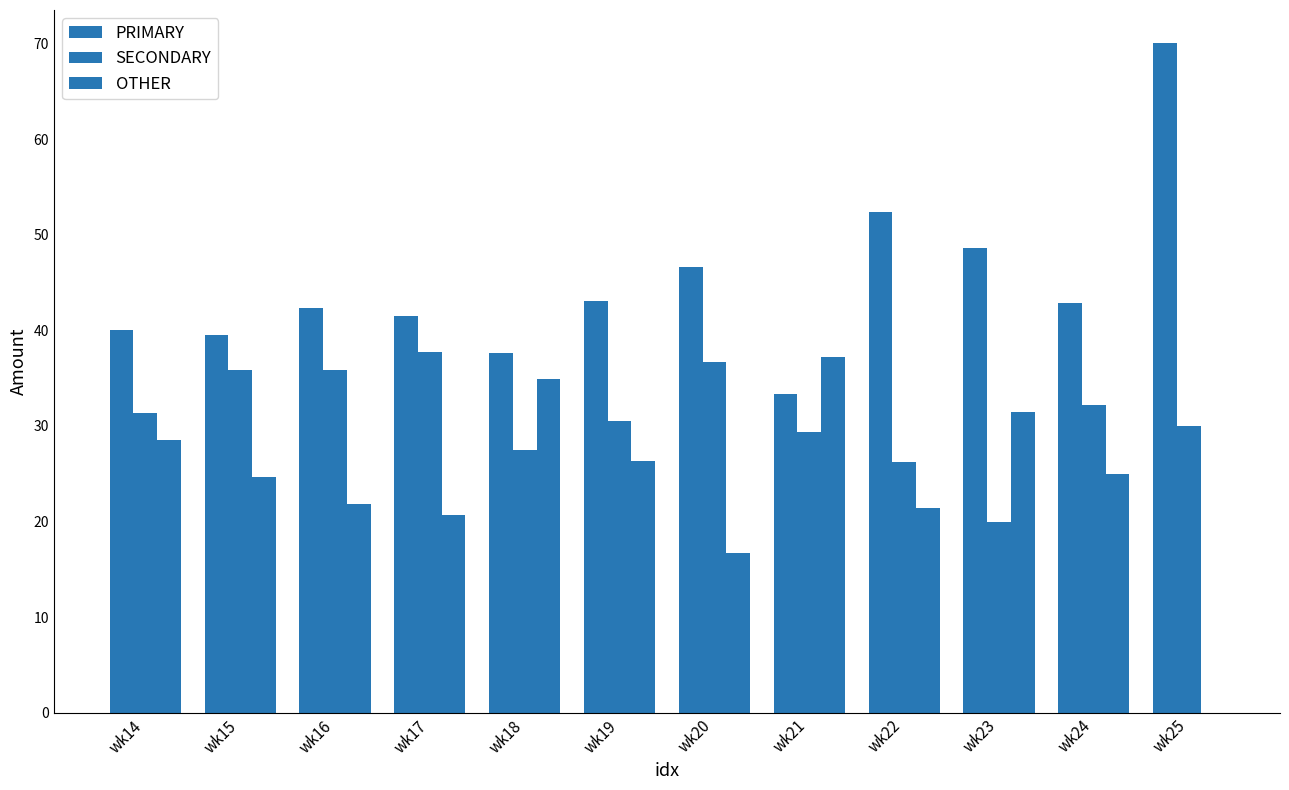

How many categories are shown in the chart?

12